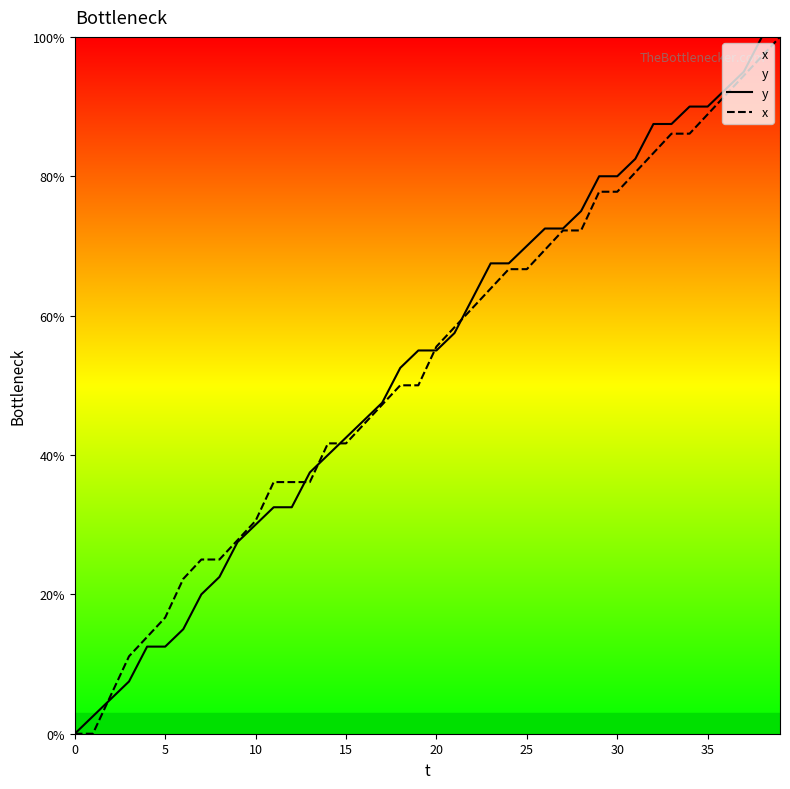

The x series shows 13.9 at 20. True or false?

False